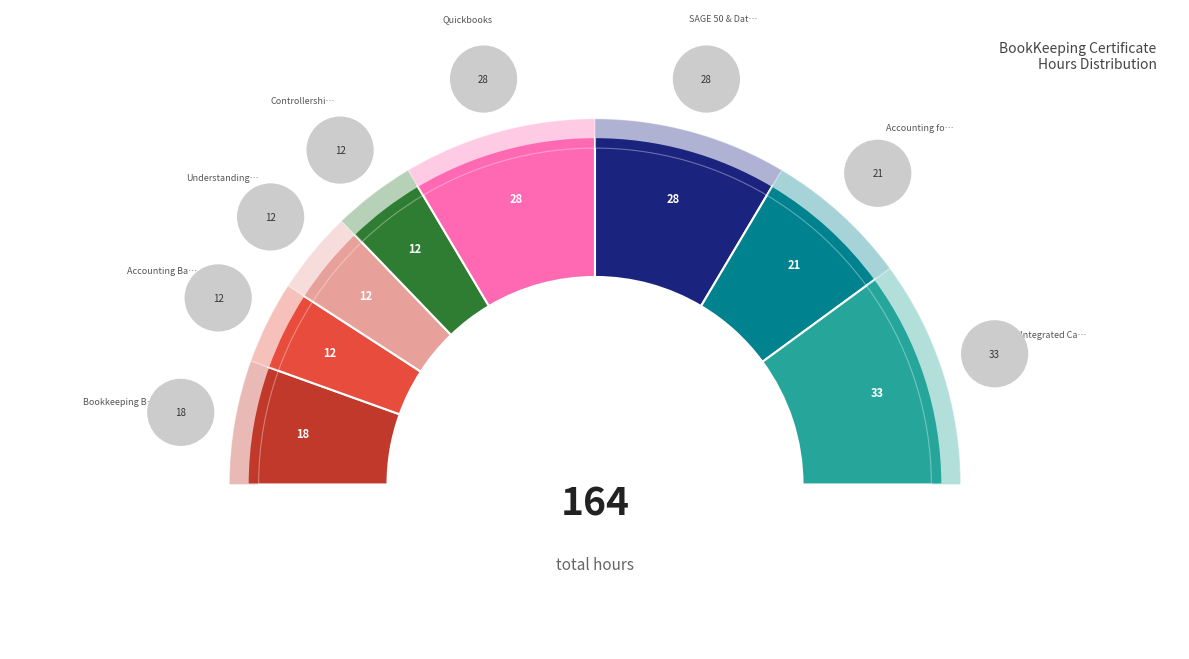

Which category has the smallest portion of the pie?

Accounting Basics